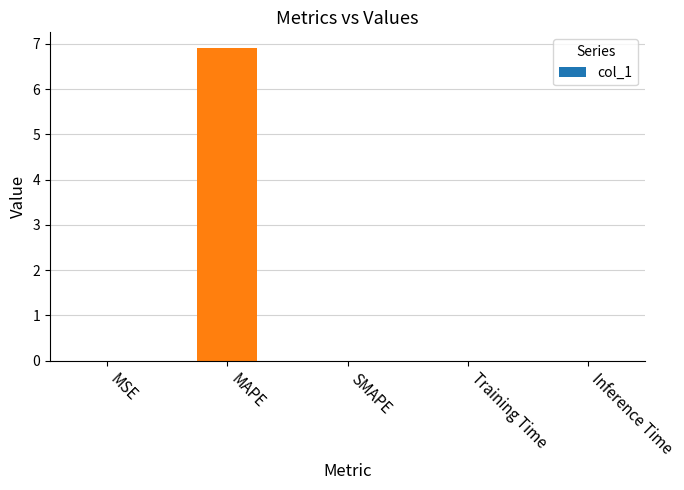

Between MAPE and Training Time, which is larger?

MAPE